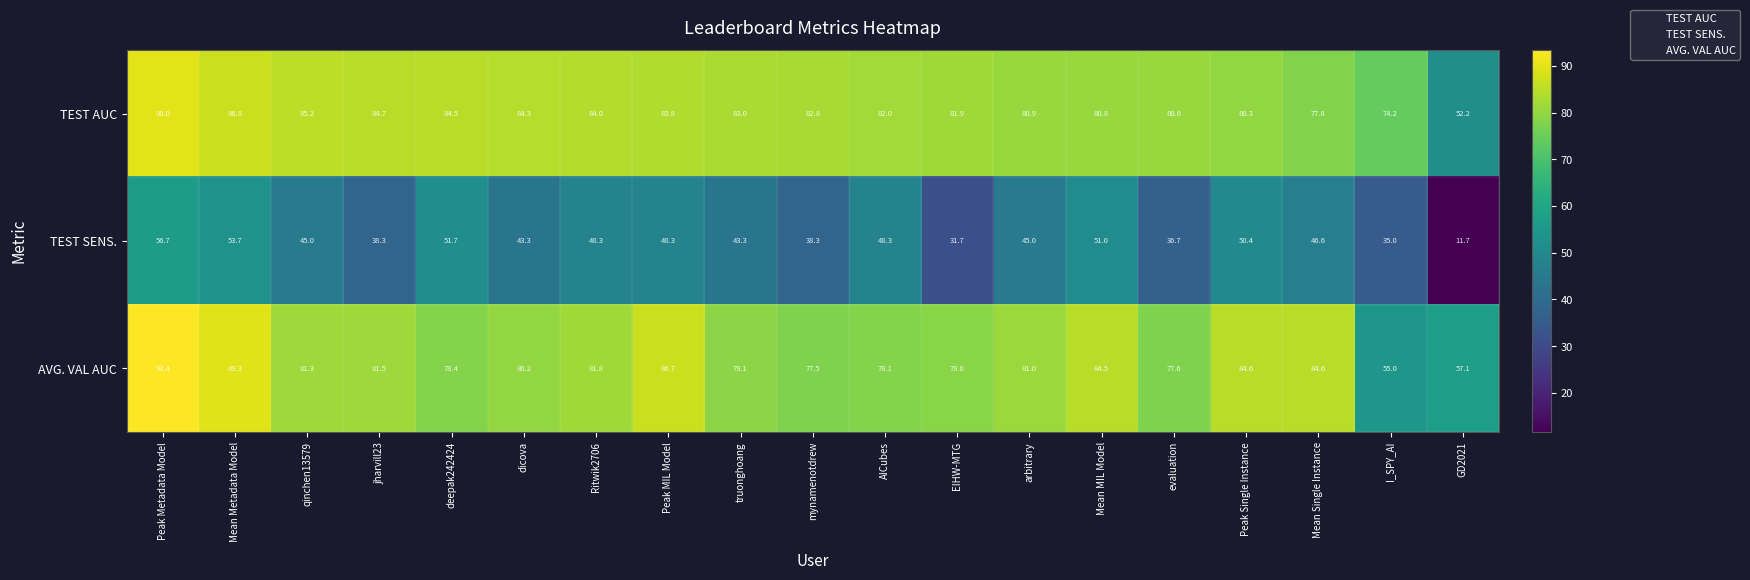

The value of TEST AUC at deepak242424 is 84.5. True or false?

True